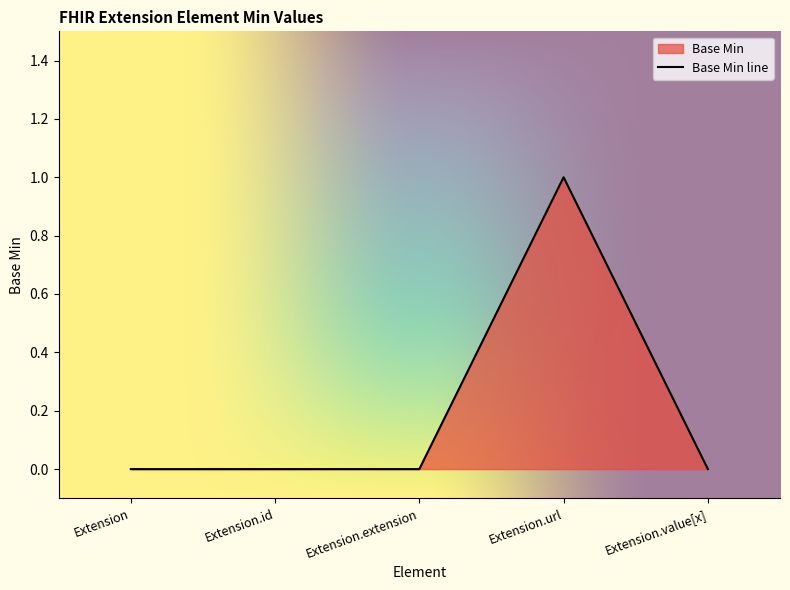

True or false: the data shows -1 at Extension.id.

False